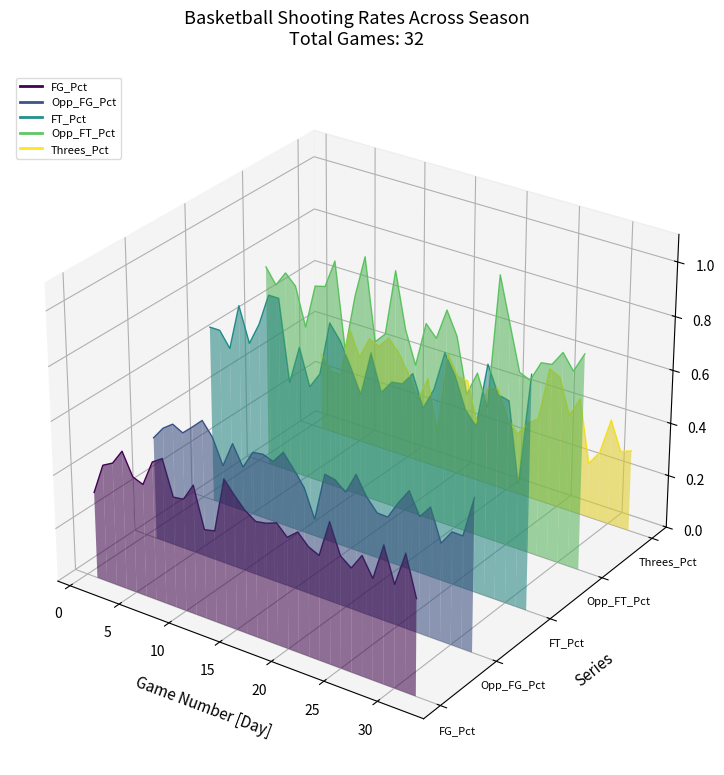

Which category has the highest value in the FT_Pct series?

25